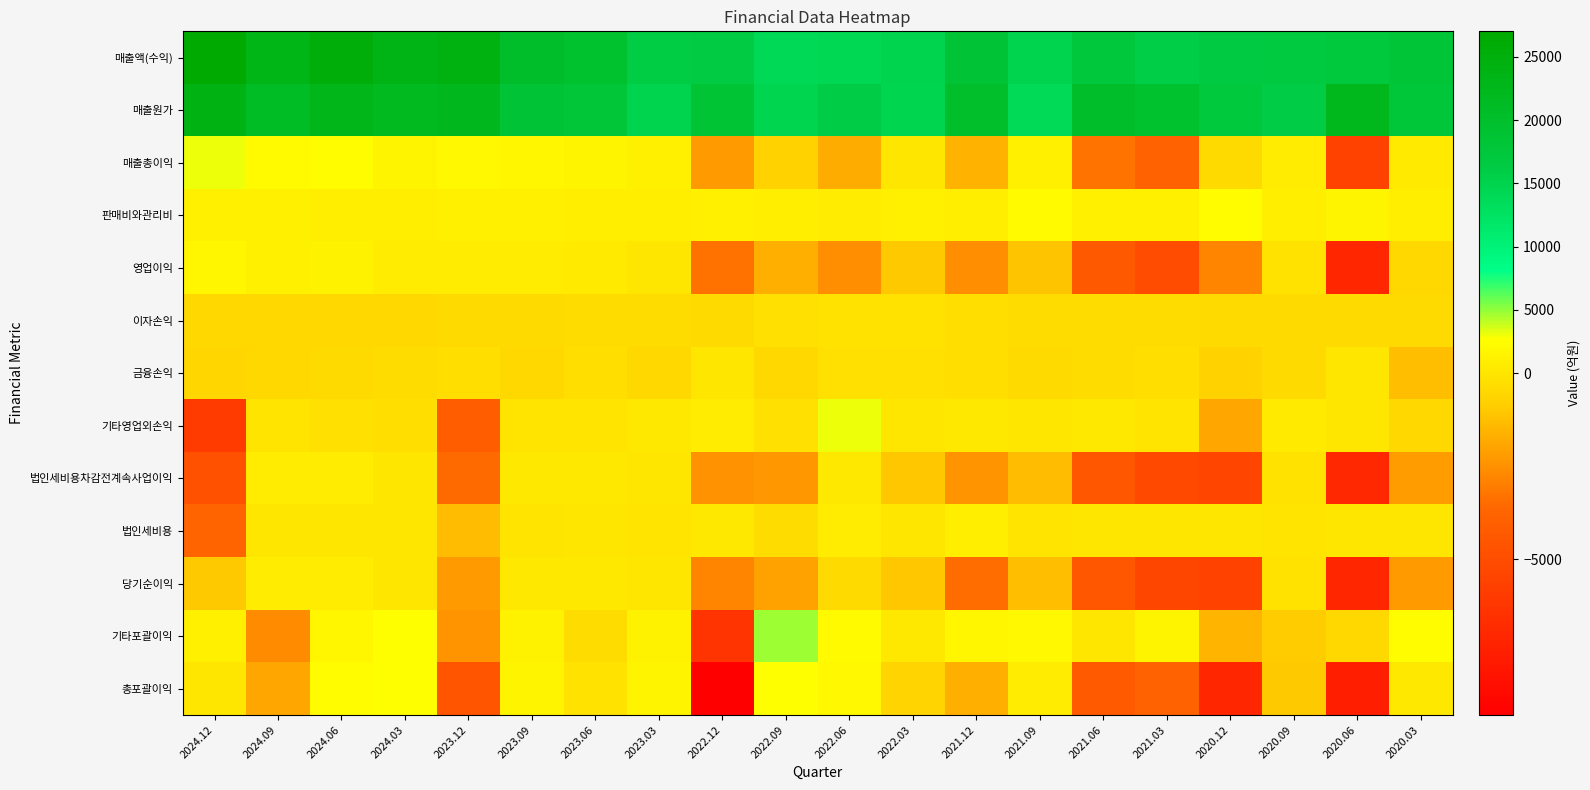

What is the minimum value shown in the chart?

-9197